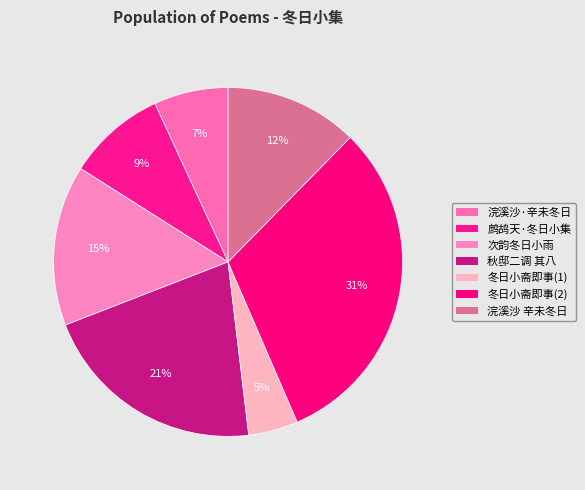

What is the smallest slice in the pie chart?

冬日小斋即事